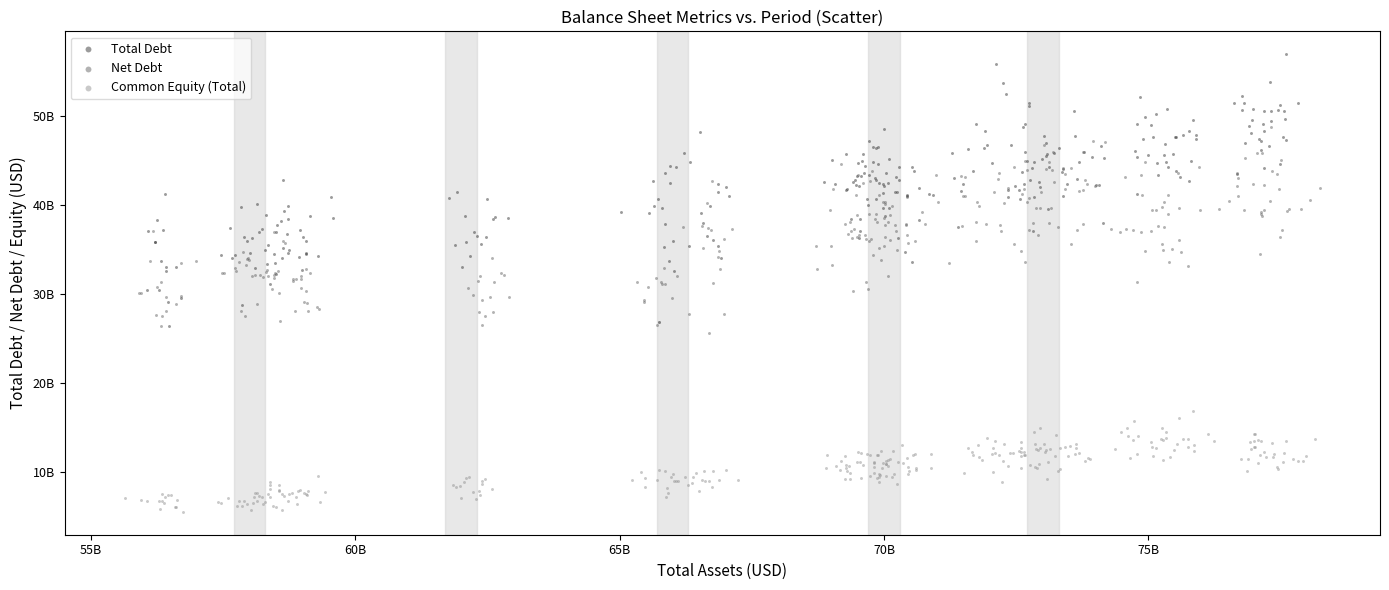

What are all the series names shown in the legend?

Total Debt, Net Debt, Common Equity (Total)